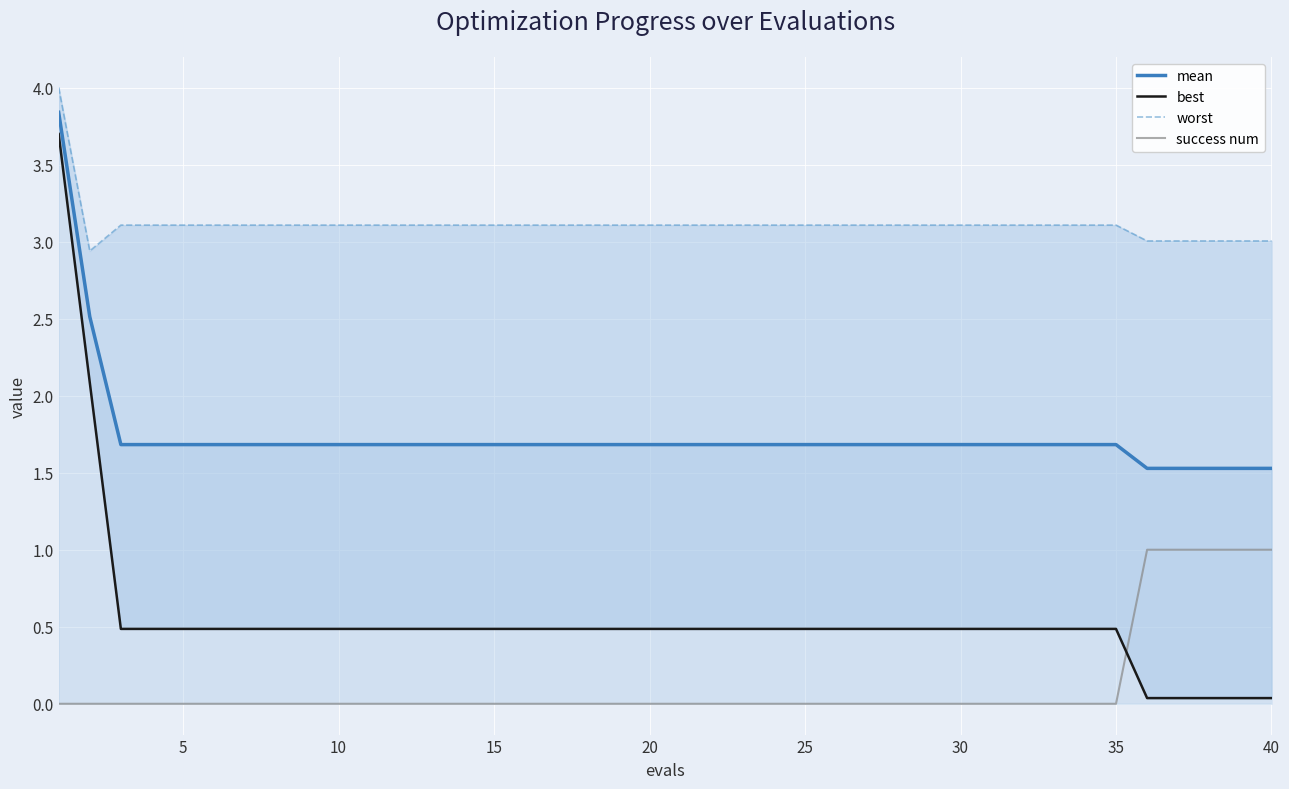

What is the highest value of the mean series?

3.8